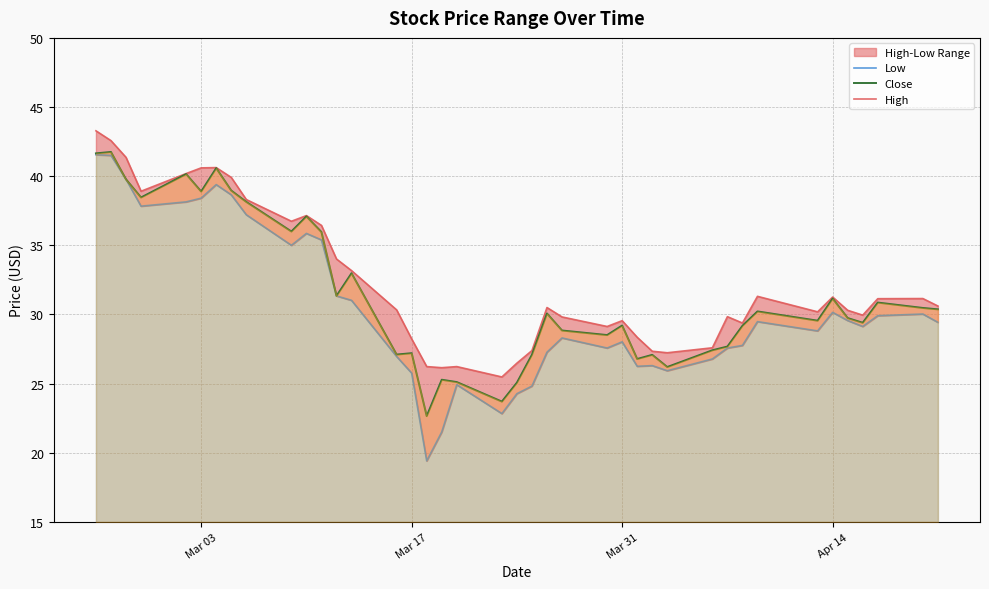

The value of Close at Mar 31 is 29.2. True or false?

True